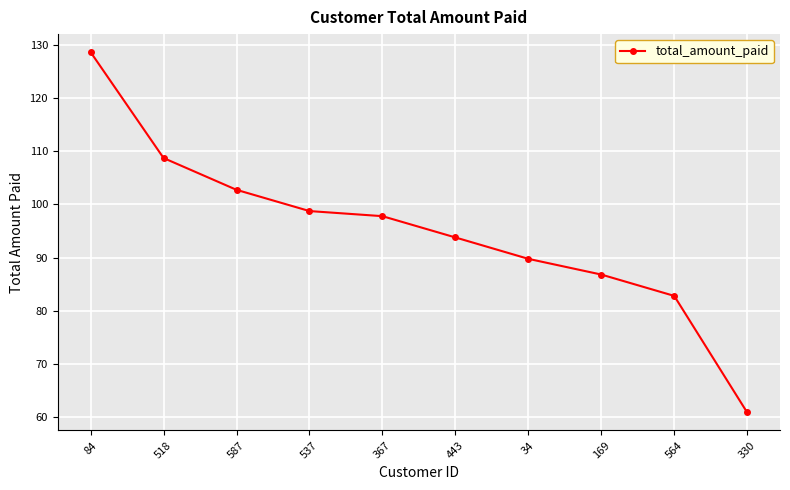

What is the change in value from 84 to 34?

-38.9